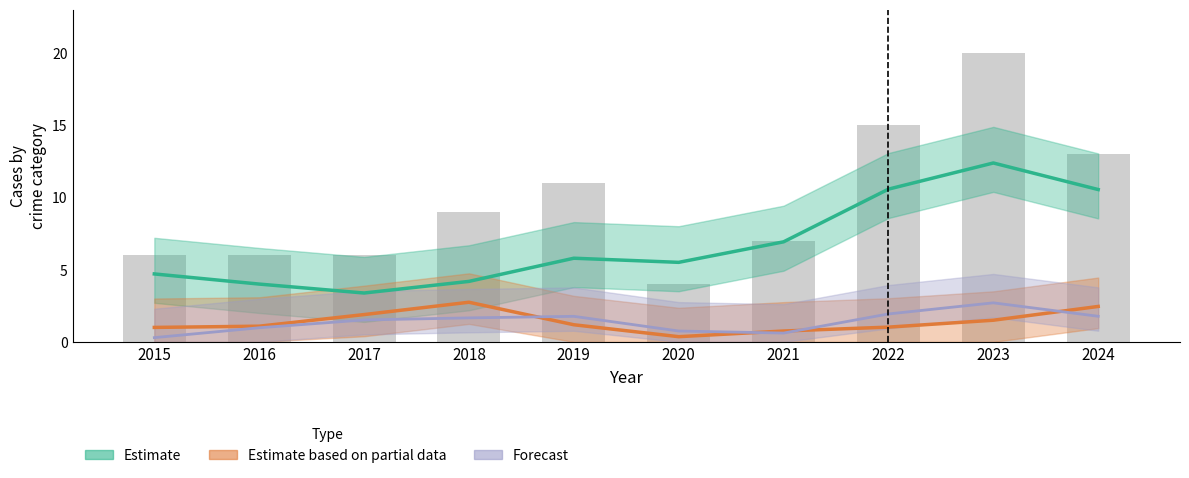

Is it true that Aggravated Assault (Forecast) equals 2.8 at 2019?

False